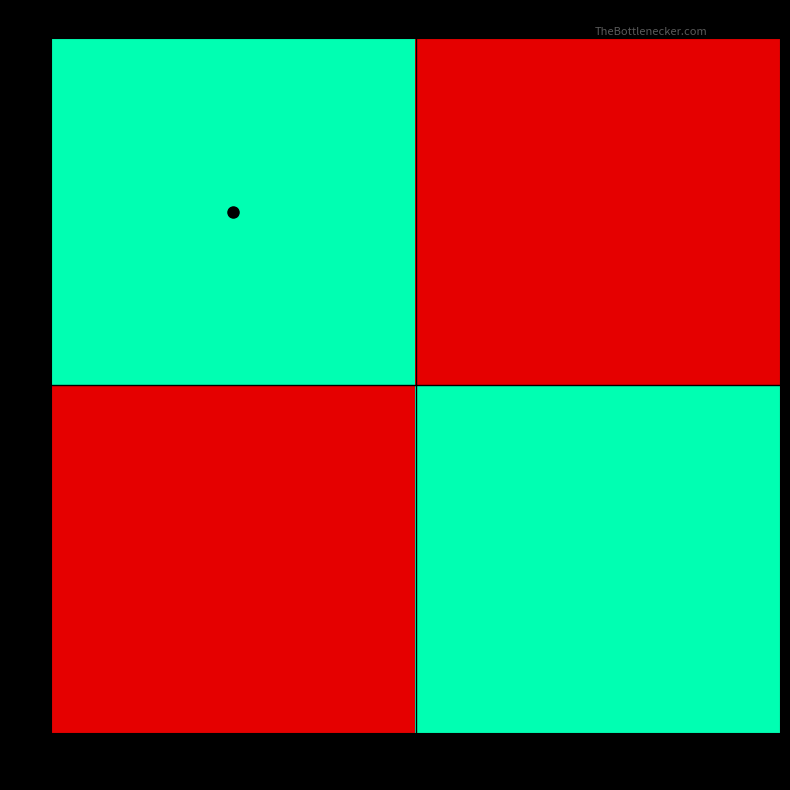

Reading right to left, transcribe all the data shown in this chart.

0: 4478715=0.0	4273188=1.0
1: 4478715=1.0	4273188=0.0